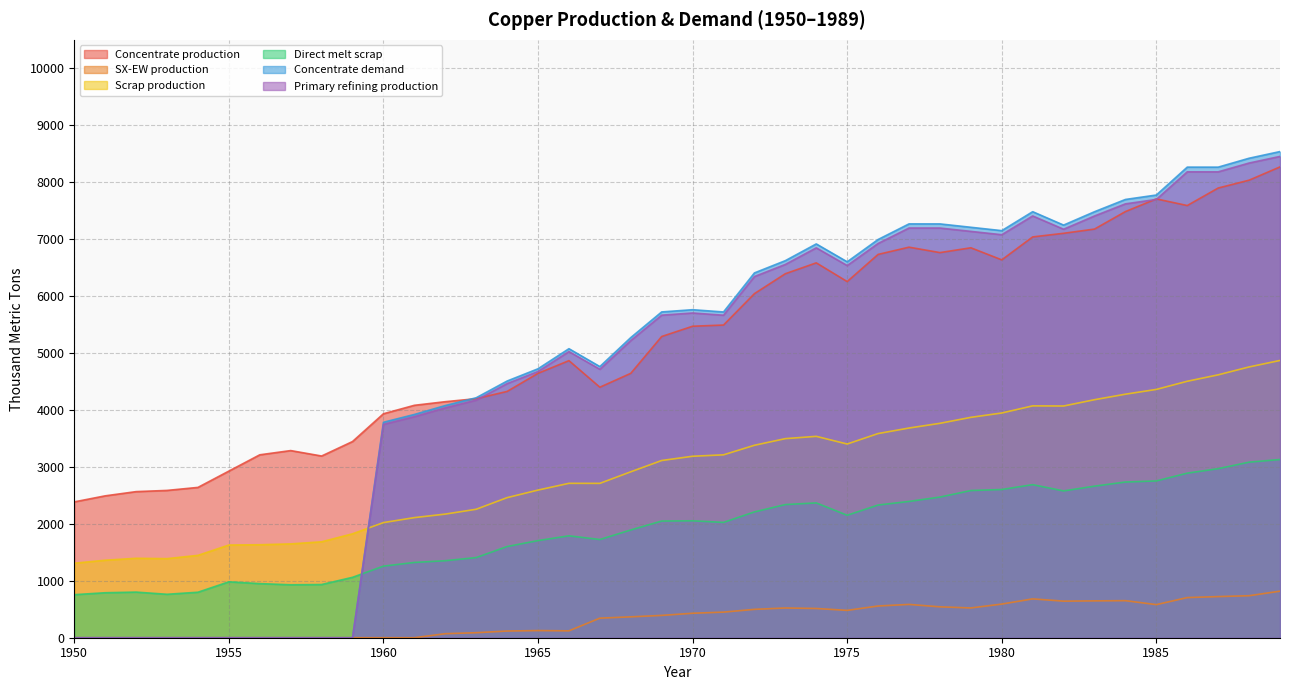

How many series are shown in this chart?

6